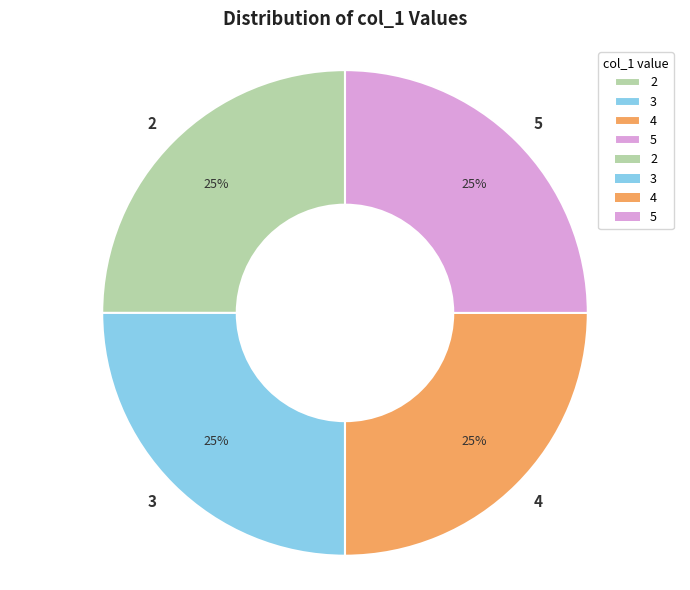

To the nearest percent, what is the average slice percentage?

25%